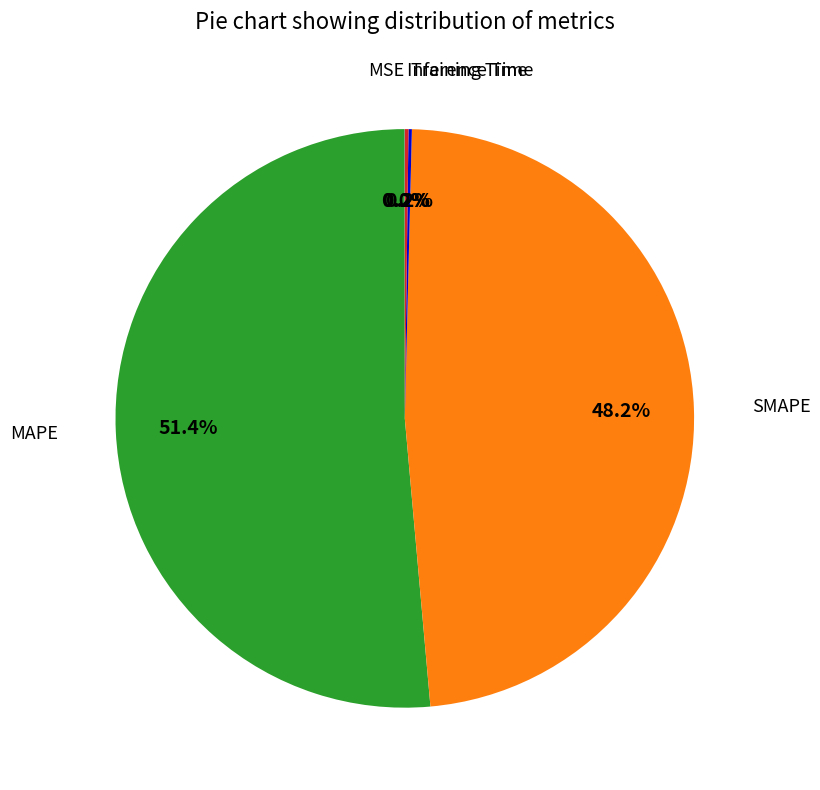

Is there a majority slice in this chart?

Yes